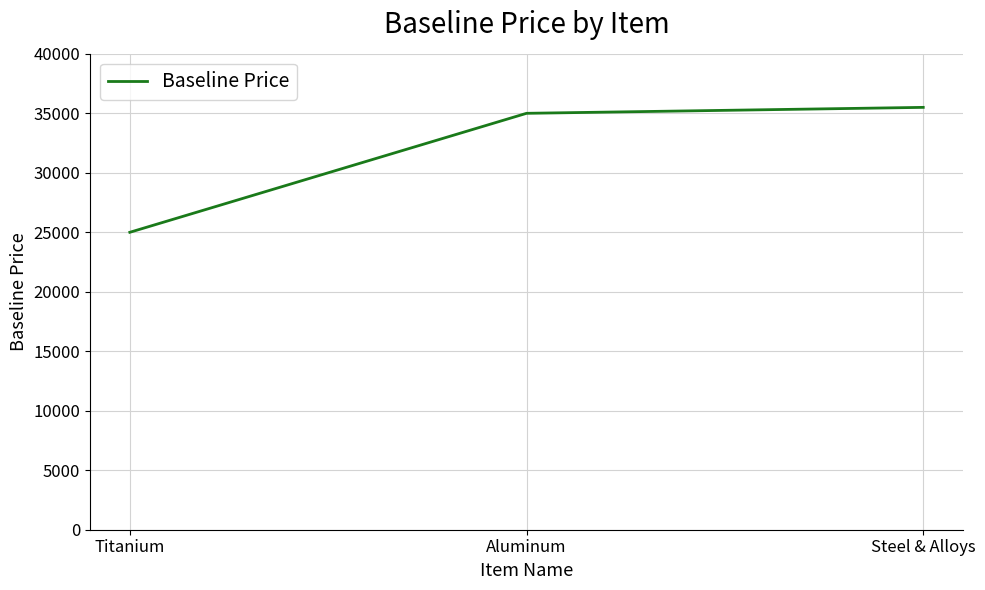

Rank the categories by value from lowest to highest.

Titanium, Aluminum, Steel & Alloys